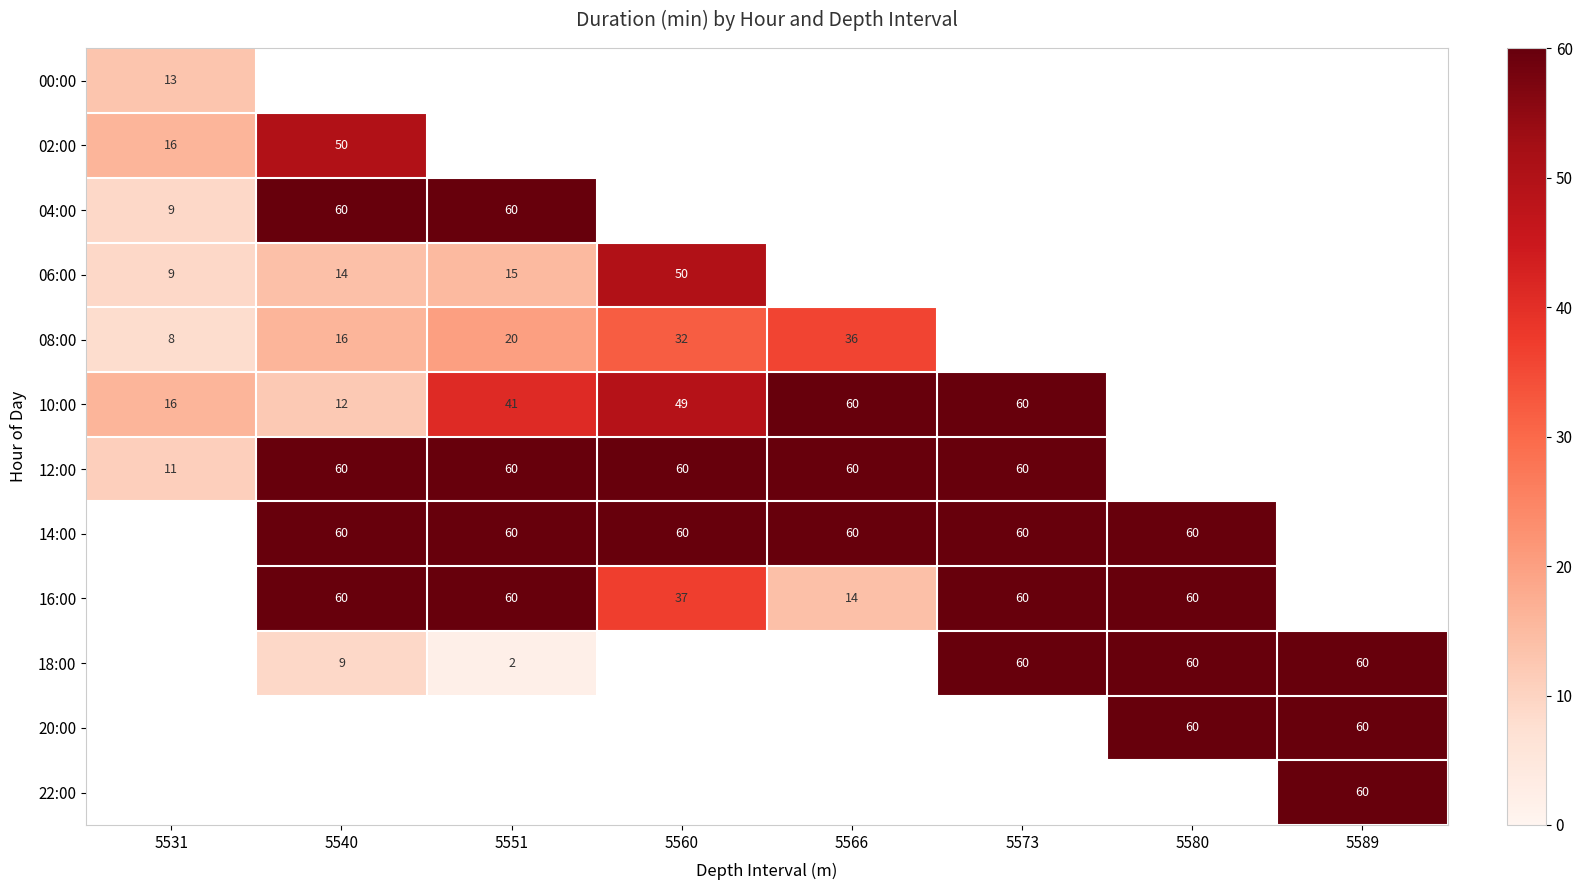

How many categories are shown in the chart?

8